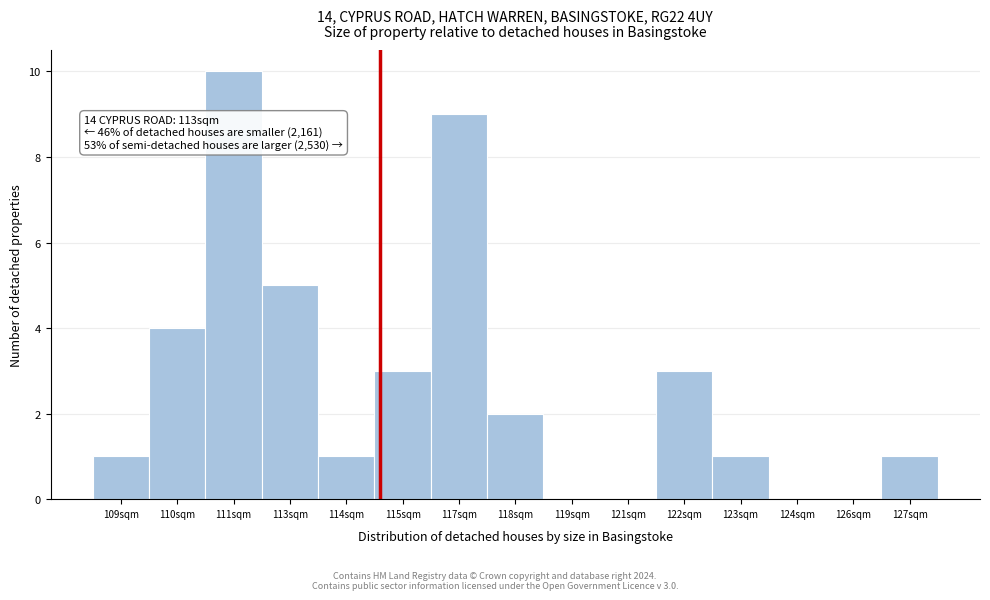

Reading left to right, extract all data points from this chart.

109sqm=1	110sqm=4	111sqm=10	113sqm=5	114sqm=1	115sqm=3	117sqm=9	118sqm=2	119sqm=0	121sqm=0	122sqm=3	123sqm=1	124sqm=0	126sqm=0	127sqm=1